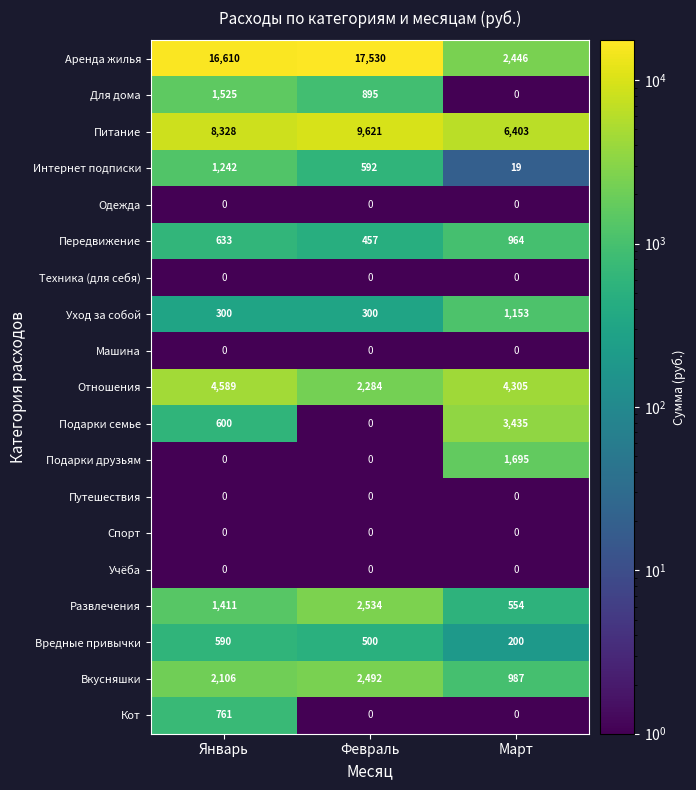

Count the Вкусняшки values in the range 987 to 2492.

3